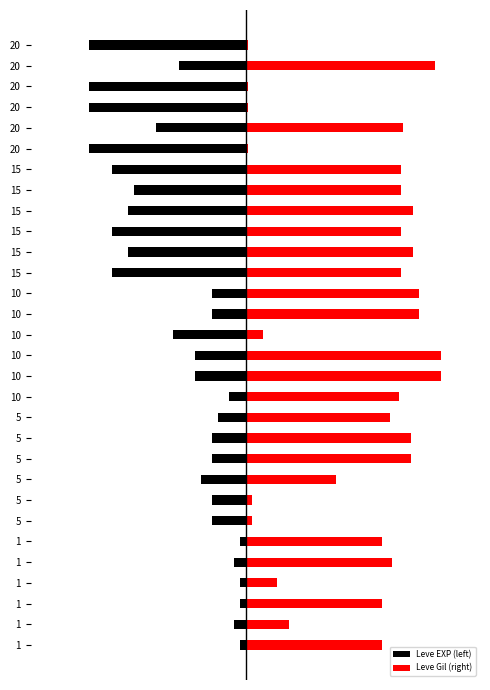

Reading left to right, extract all data points from this chart.

Leve EXP (left): -2.9	-5.7	-2.9	-2.9	-5.7	-2.9	-17.1	-17.1	-22.9	-17.1	-17.1	-14.3	-8.6	-25.7	-25.7	-37.1	-17.1	-17.1	-68.6	-60.0	-68.6	-60.0	-57.1	-68.6	-80.0	-45.7	-80.0	-80.0	-34.3	-80.0
Leve Gil (right): 69.7	22.2	69.7	16.2	74.7	69.7	3.0	3.0	46.5	84.8	84.8	73.7	78.8	100.0	100.0	9.1	88.9	88.9	79.8	85.9	79.8	85.9	79.8	79.8	1.0	80.8	1.0	1.0	97.0	1.0